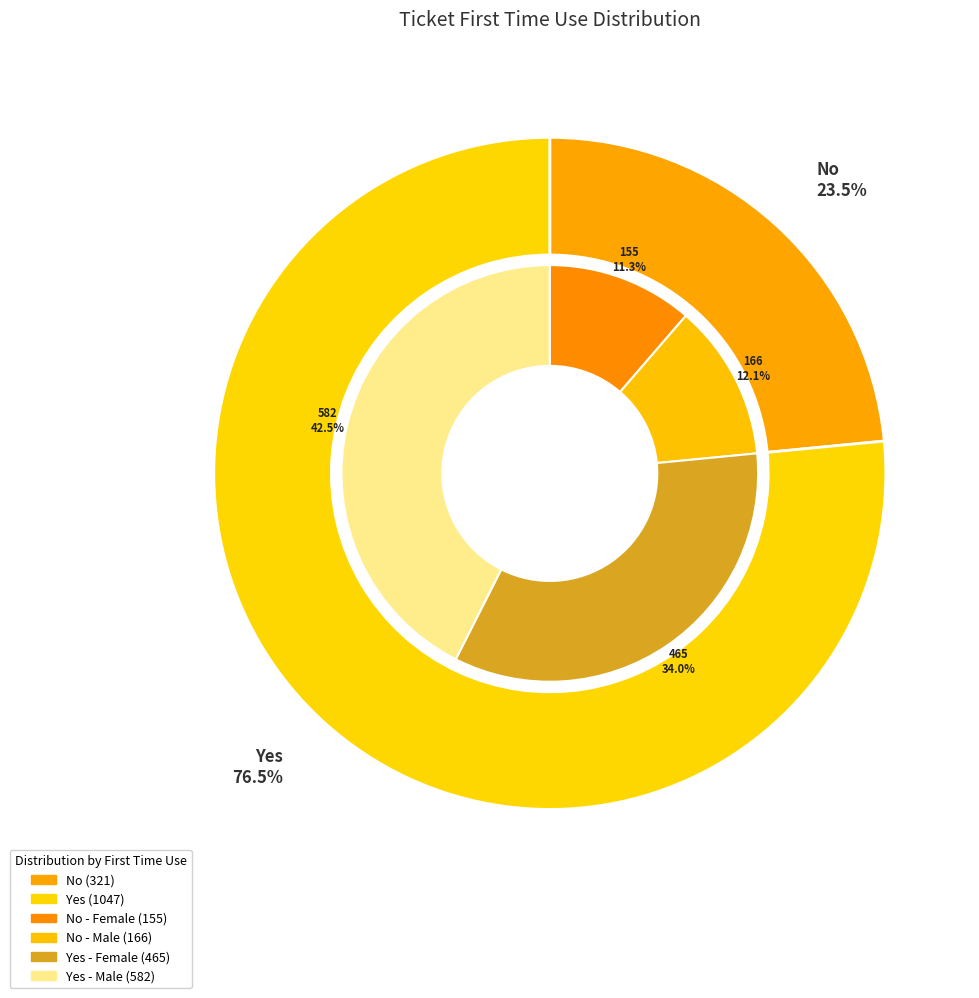

What is the change in value from No to Yes?

+726